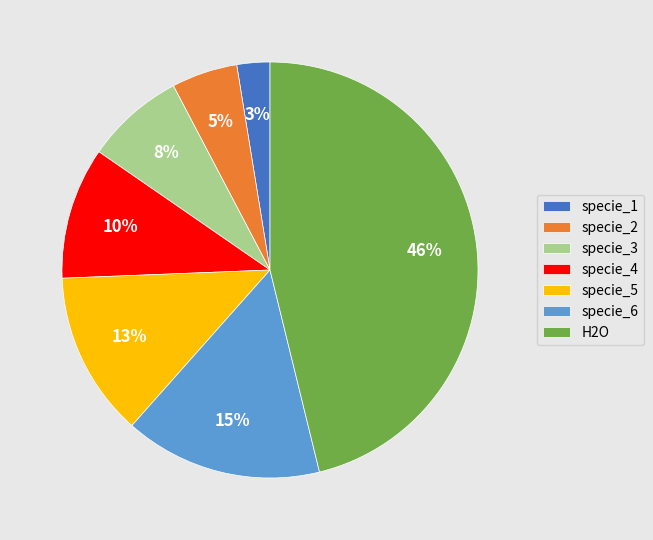

What is the smallest slice in the pie chart?

specie_1